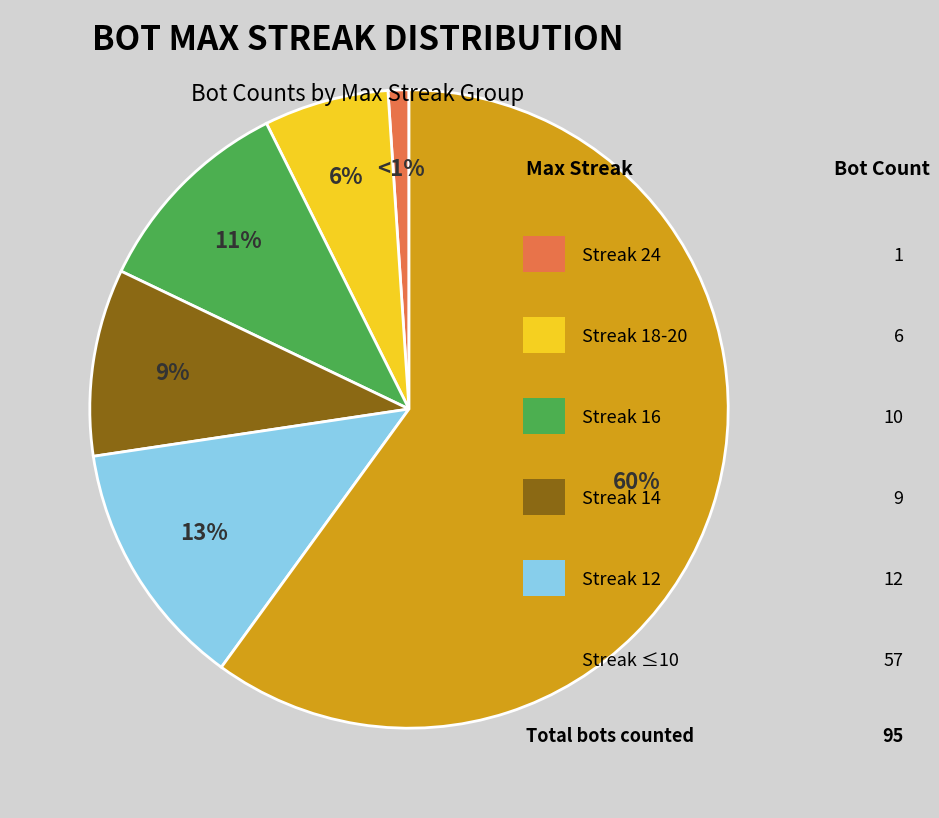

Does any single category account for the majority?

Yes